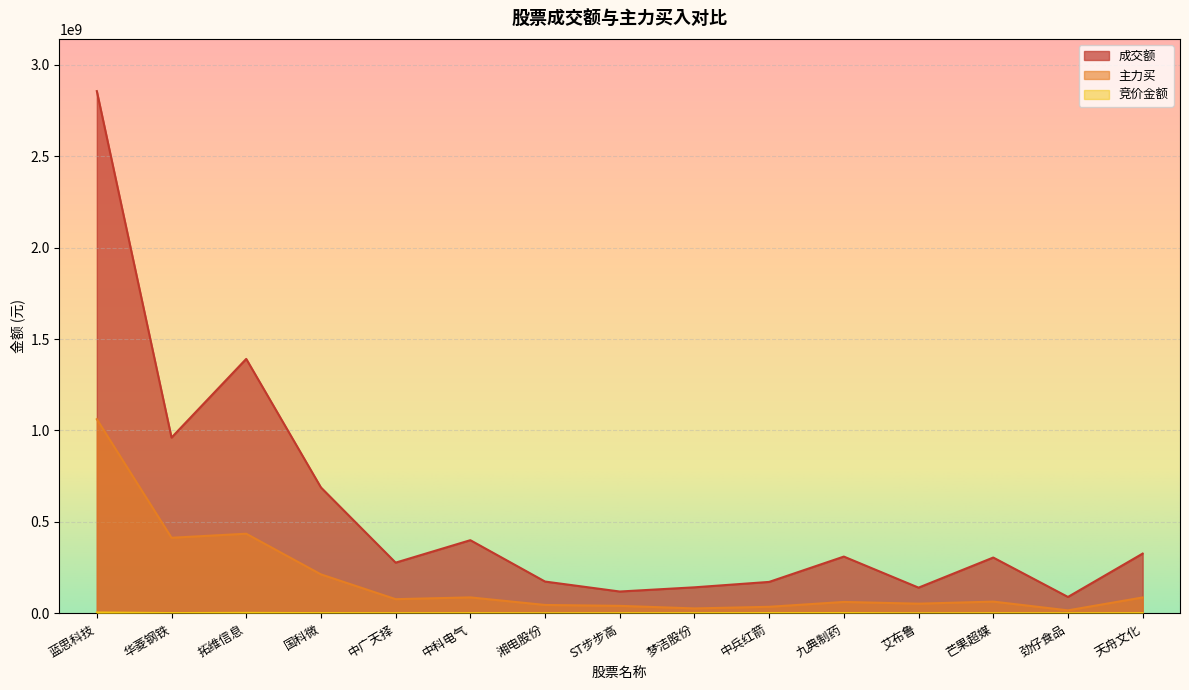

Which series has the largest total across all categories?

成交额